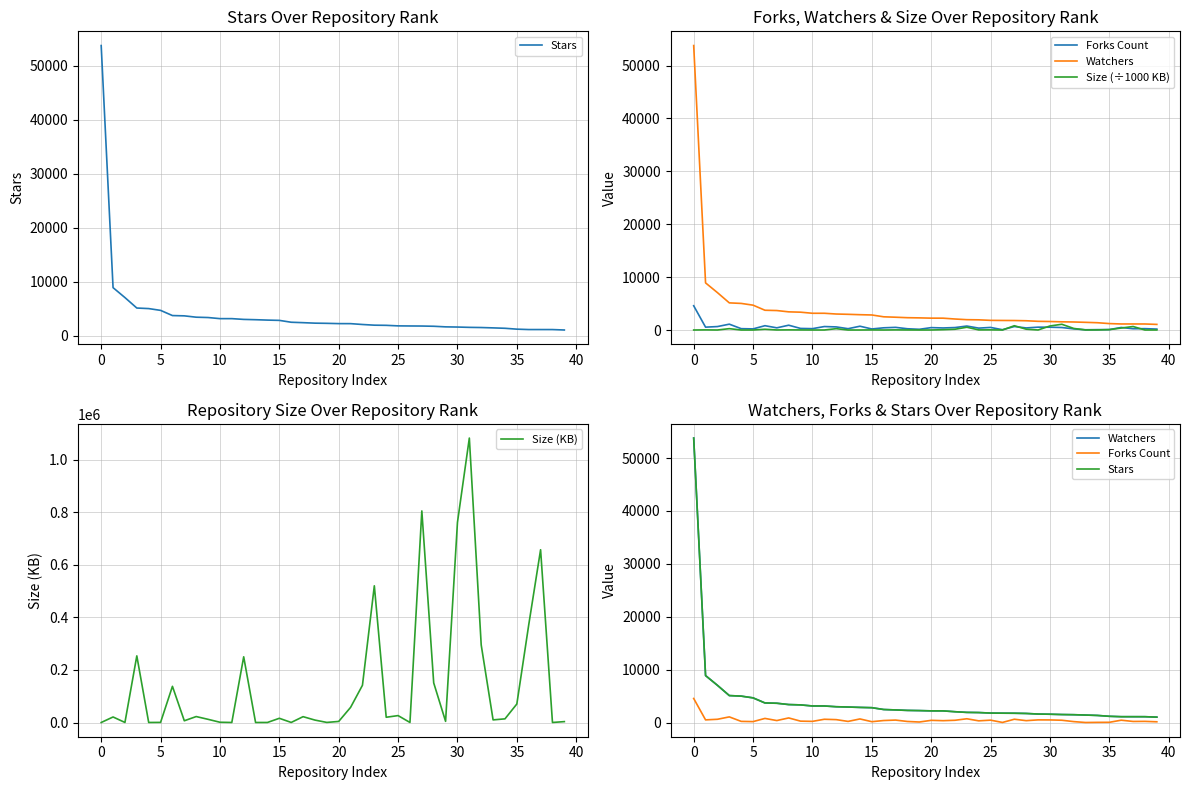

At how many categories does at least one series exceed 766182?

2